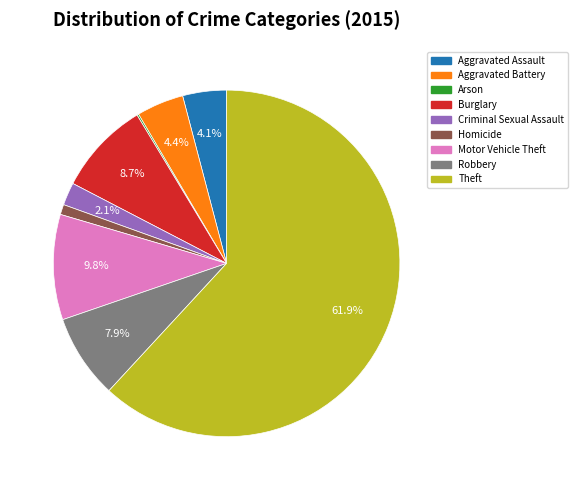

Which has a higher value, Burglary or Motor Vehicle Theft?

Motor Vehicle Theft